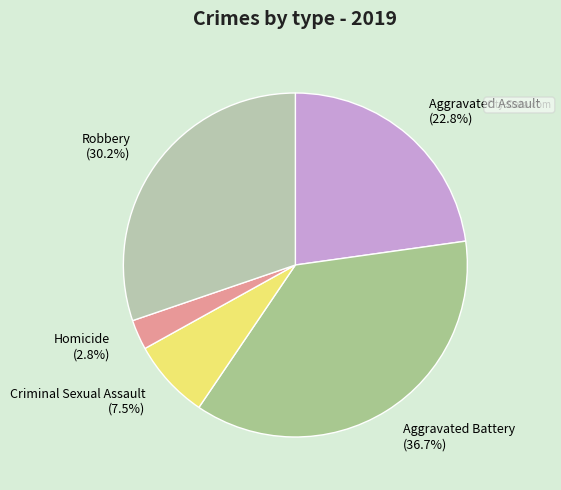

Is the sum of Criminal Sexual Assault and Homicide greater than half?

No